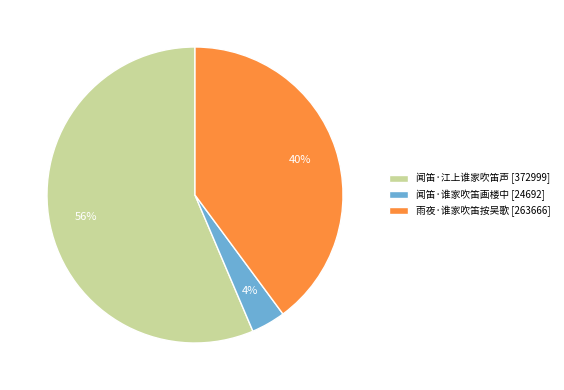

How many segments does this pie chart have?

3